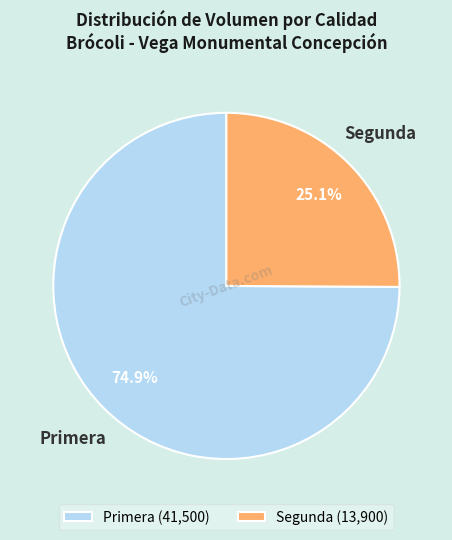

Count the number of slices in the pie.

2